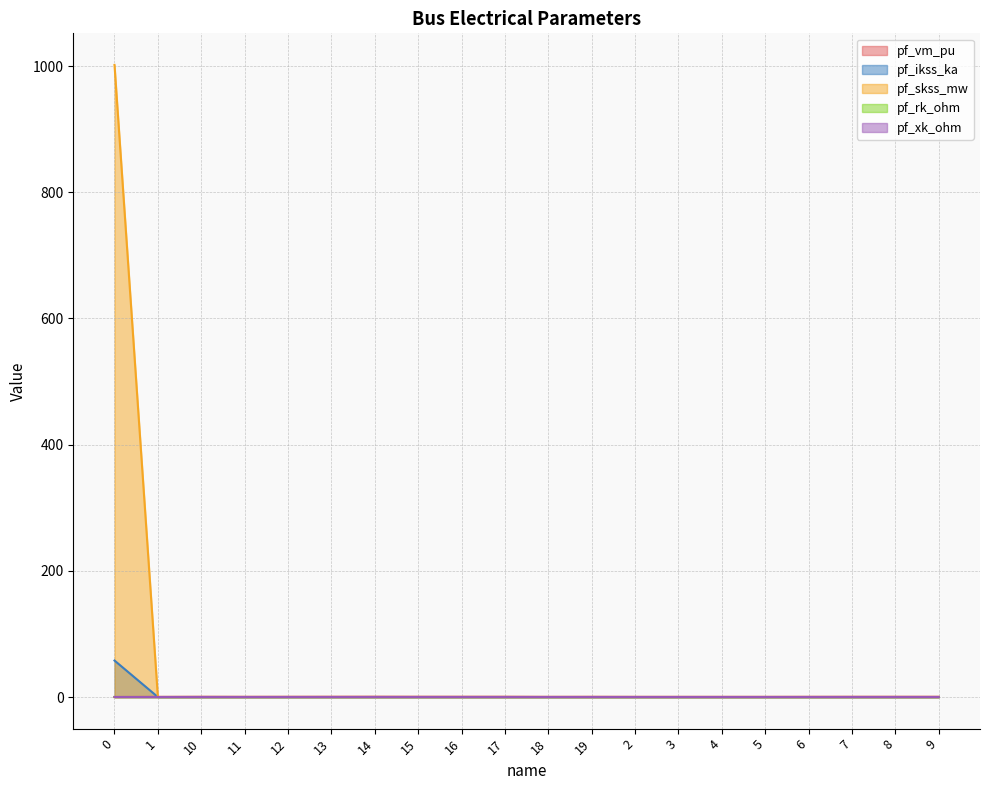

What position from the right is 14?

14